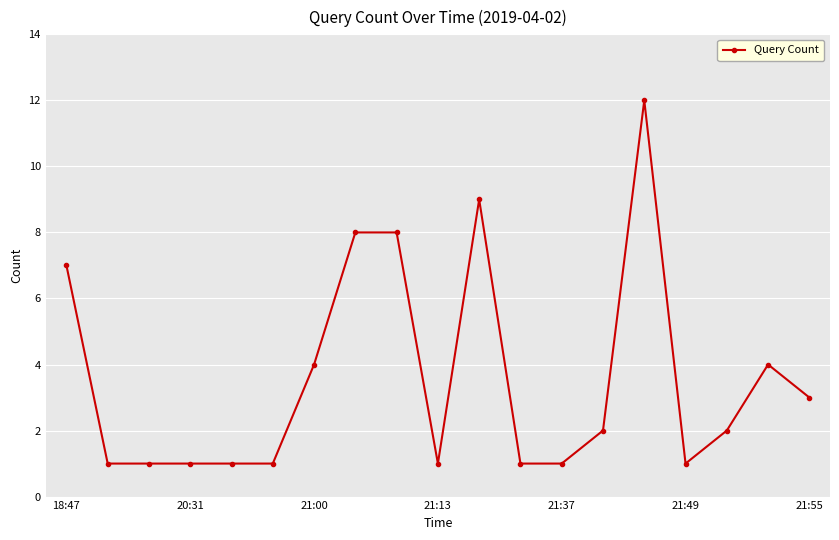

What is the maximum value shown in the chart?

12